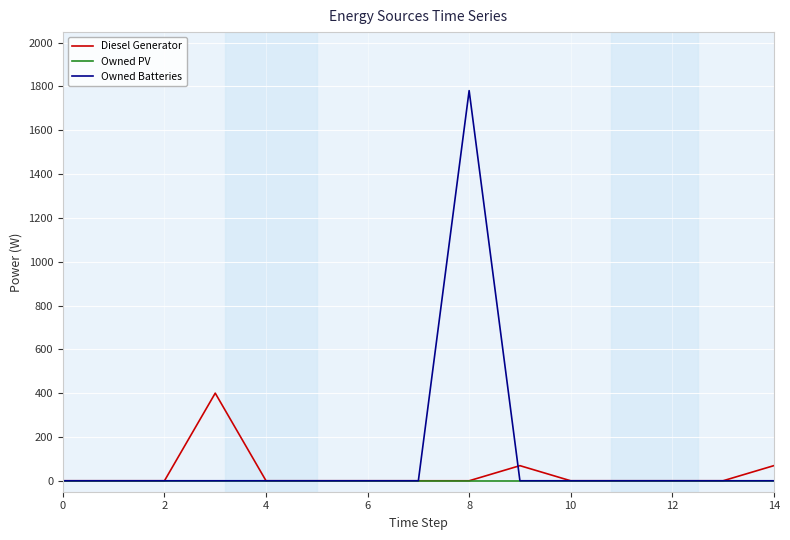

Which series has the widest spread of values?

Owned Batteries